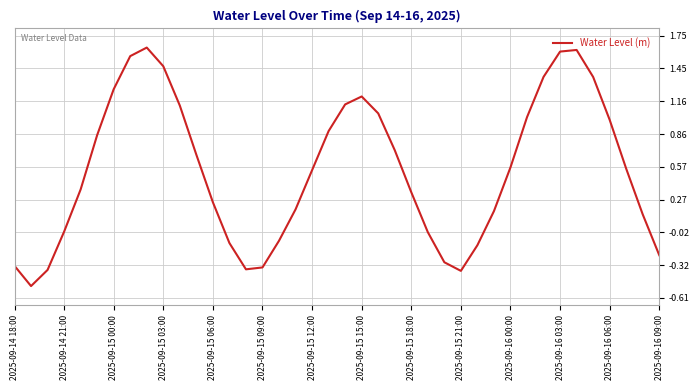

What is the minimum value shown in the chart?

-0.5